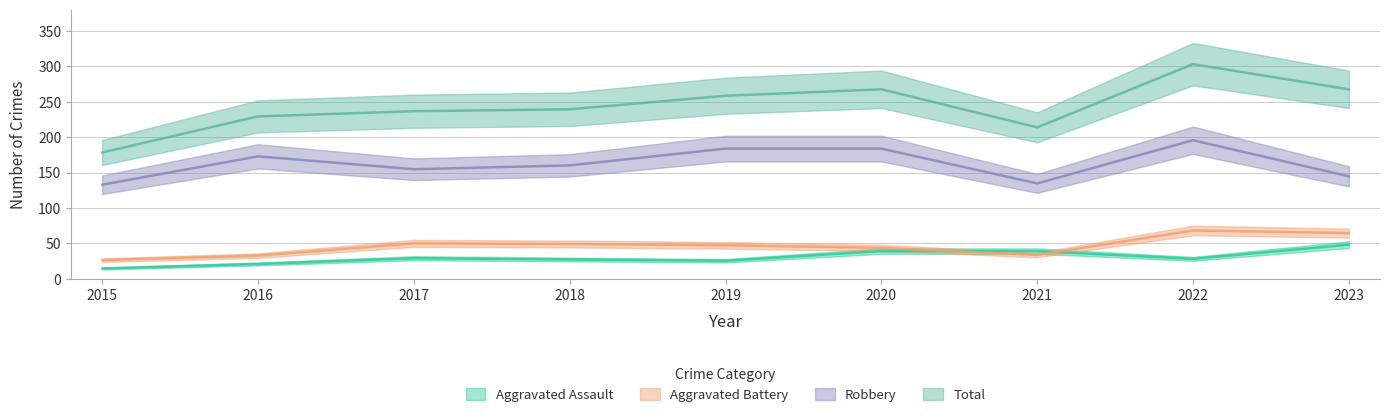

What is the value of the Aggravated Assault point at the 8th from the left?

28.2